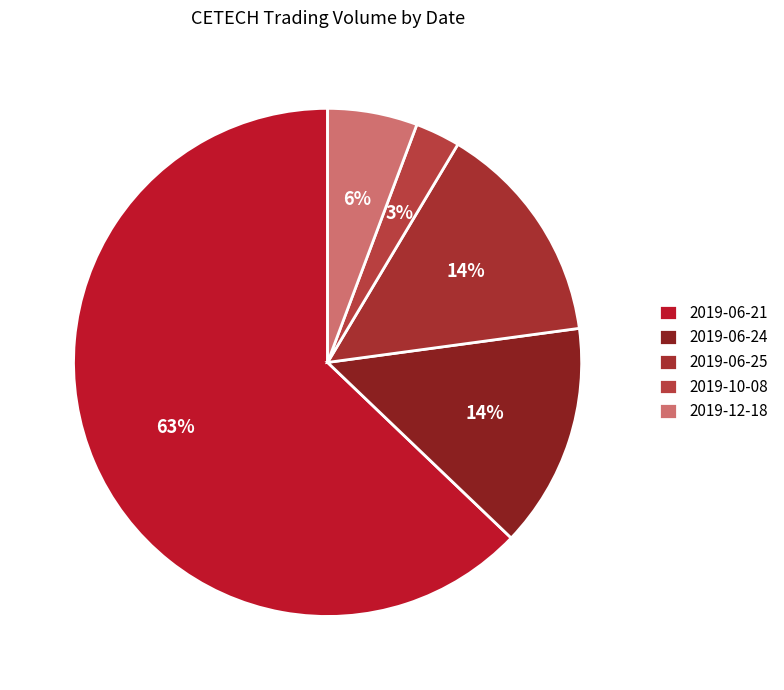

How many segments does this pie chart have?

5